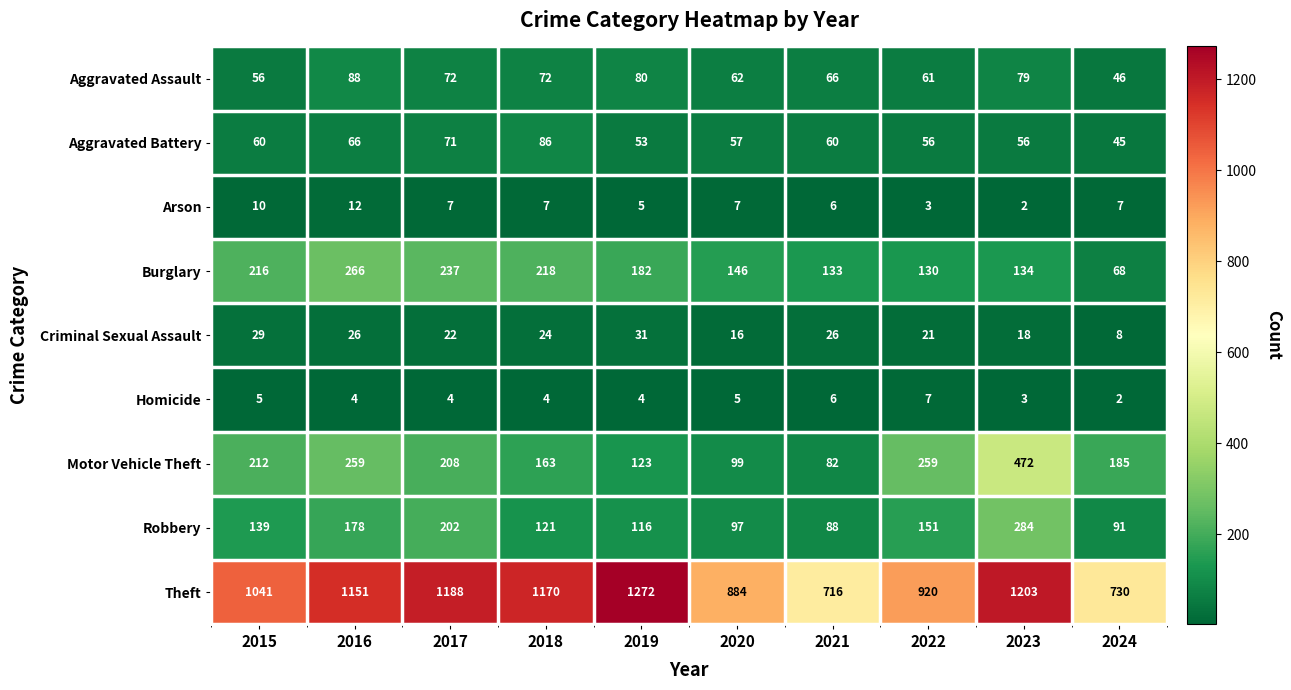

Rank the series at 2015 from lowest to highest value.

Homicide, Arson, Criminal Sexual Assault, Aggravated Assault, Aggravated Battery, Robbery, Motor Vehicle Theft, Burglary, Theft